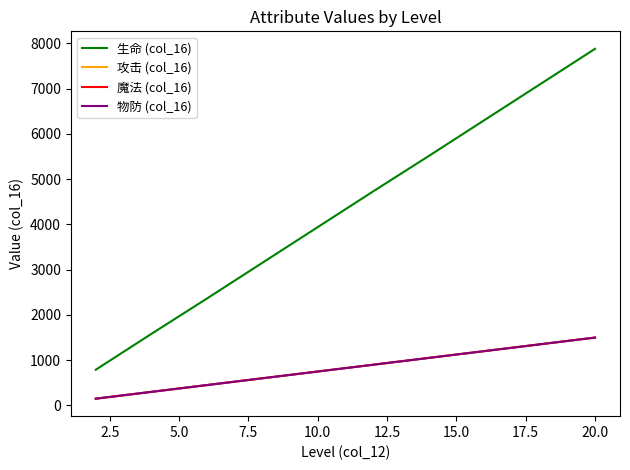

Does the chart have visible grid lines?

No